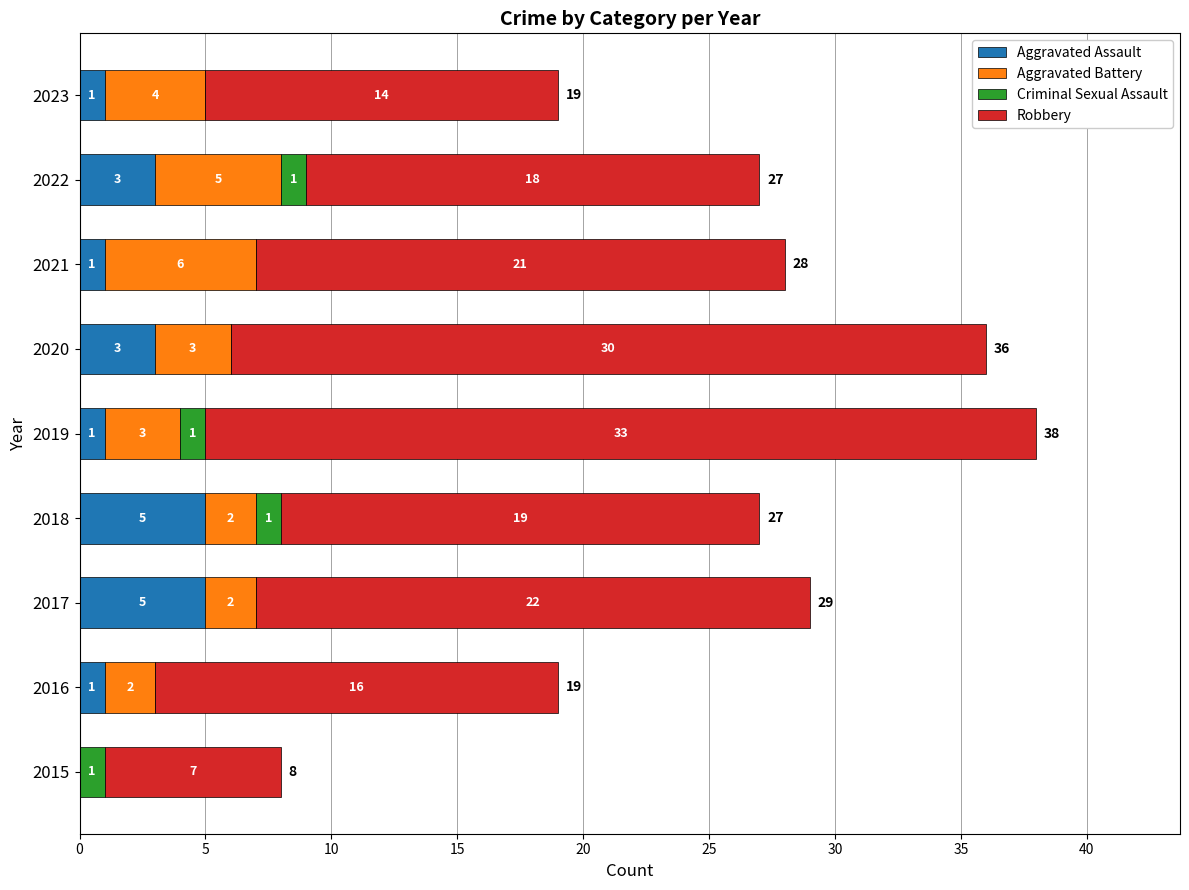

The Aggravated Assault series shows 5 at 2022. True or false?

False